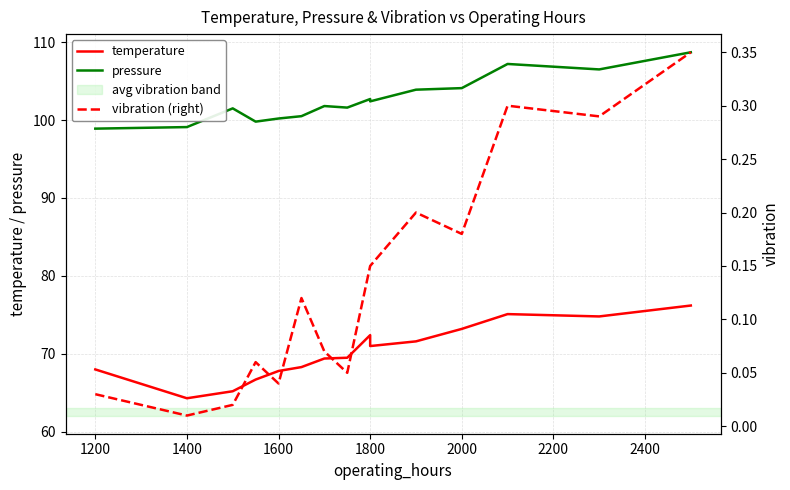

How many values in the pressure series exceed 101?

10